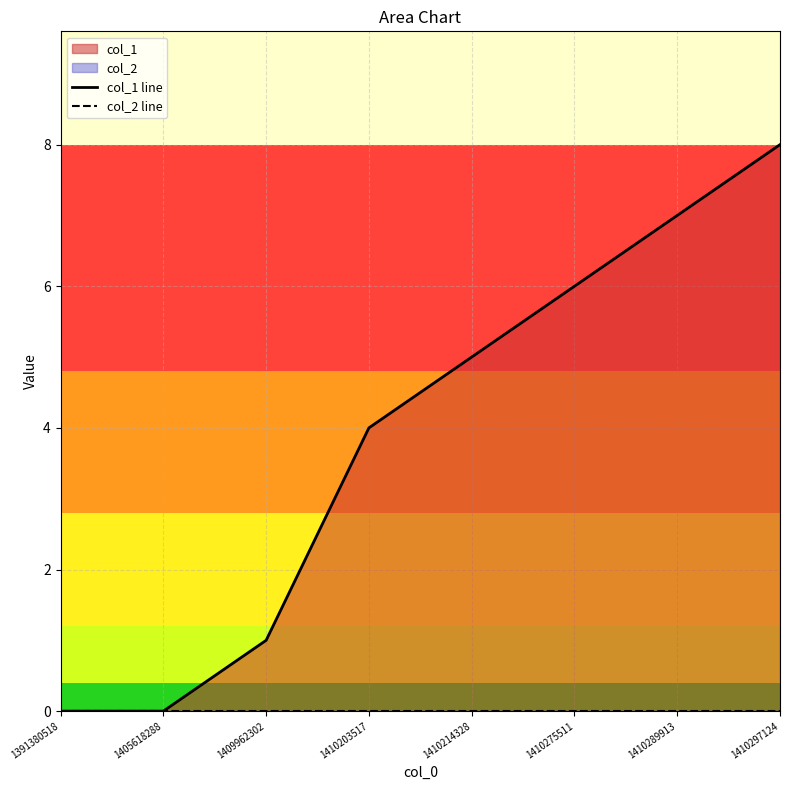

What is the difference between the second highest and minimum values in the col_1 line series?

7